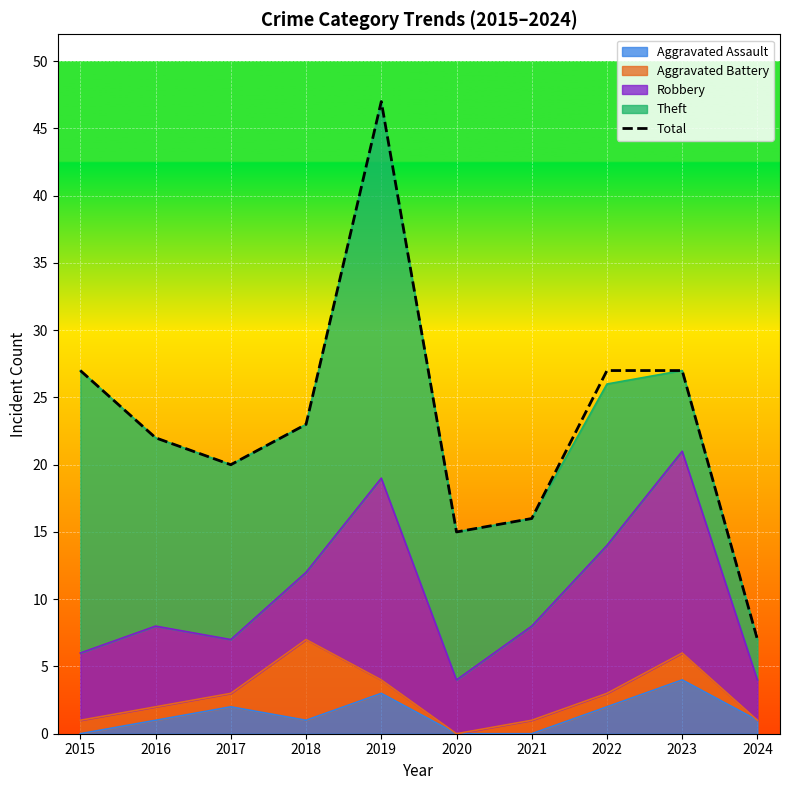

What is the value of the 2nd point from the left?

22